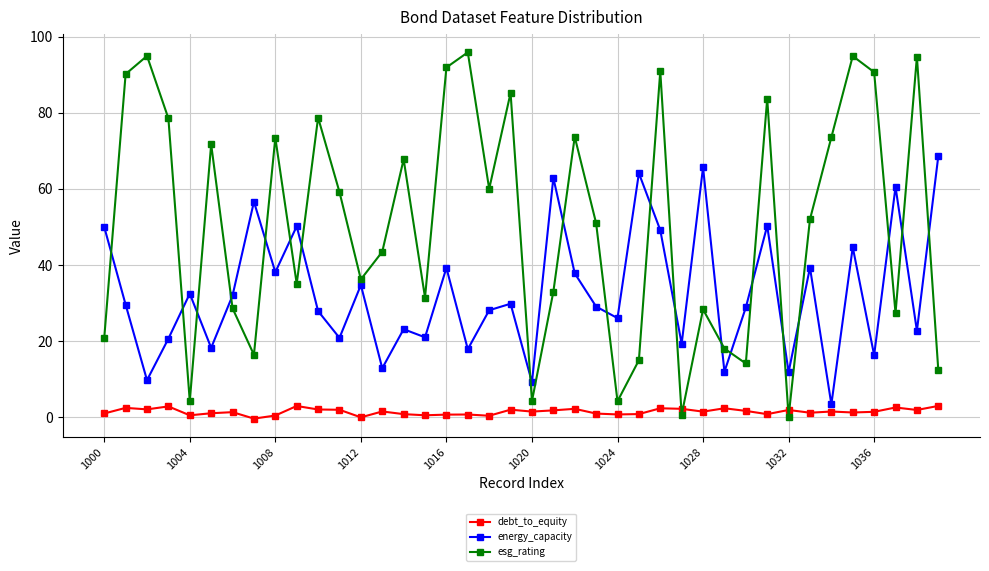

Which series ends up on top after the final intersection of debt_to_equity and esg_rating?

esg_rating